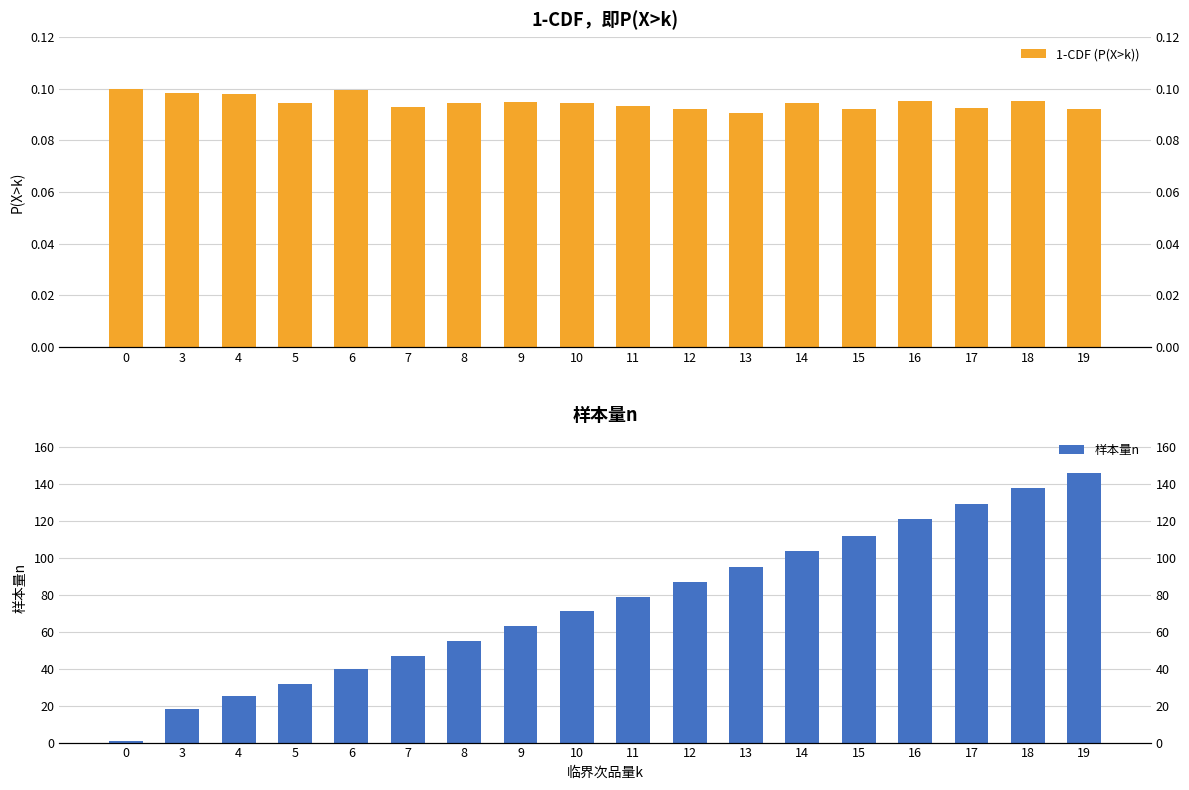

Rank the categories by 样本量n value from lowest to highest.

0, 3, 4, 5, 6, 7, 8, 9, 10, 11, 12, 13, 14, 15, 16, 17, 18, 19